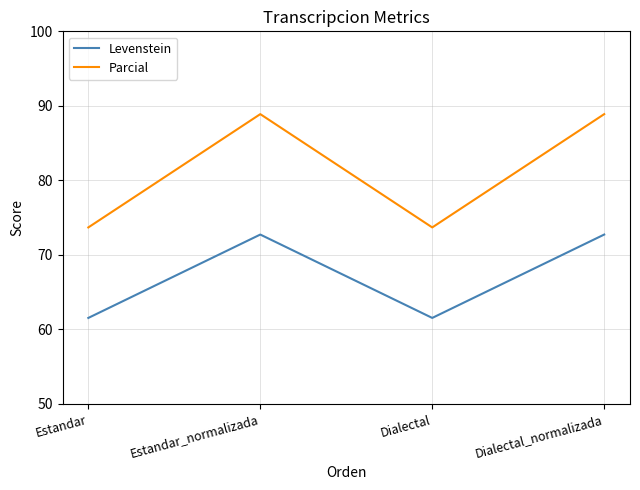

Reading right to left, what are all the values shown in this chart?

Levenstein: Dialectal_normalizada=72.7	Dialectal=61.5	Estandar_normalizada=72.7	Estandar=61.5
Parcial: Dialectal_normalizada=88.9	Dialectal=73.7	Estandar_normalizada=88.9	Estandar=73.7